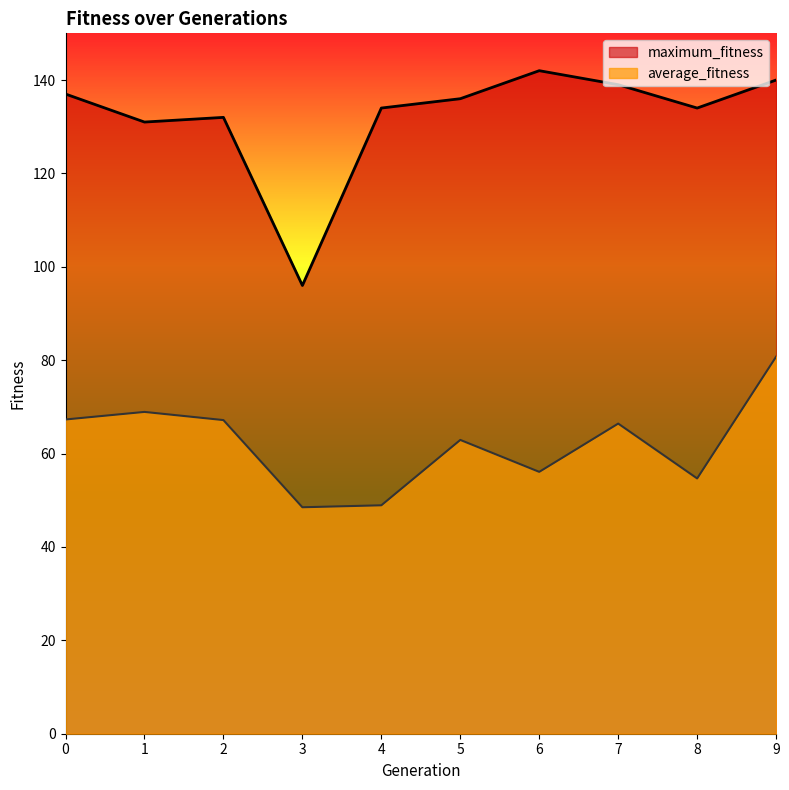

What is the sum of the maximum_fitness values at 7 and 4?

273.0